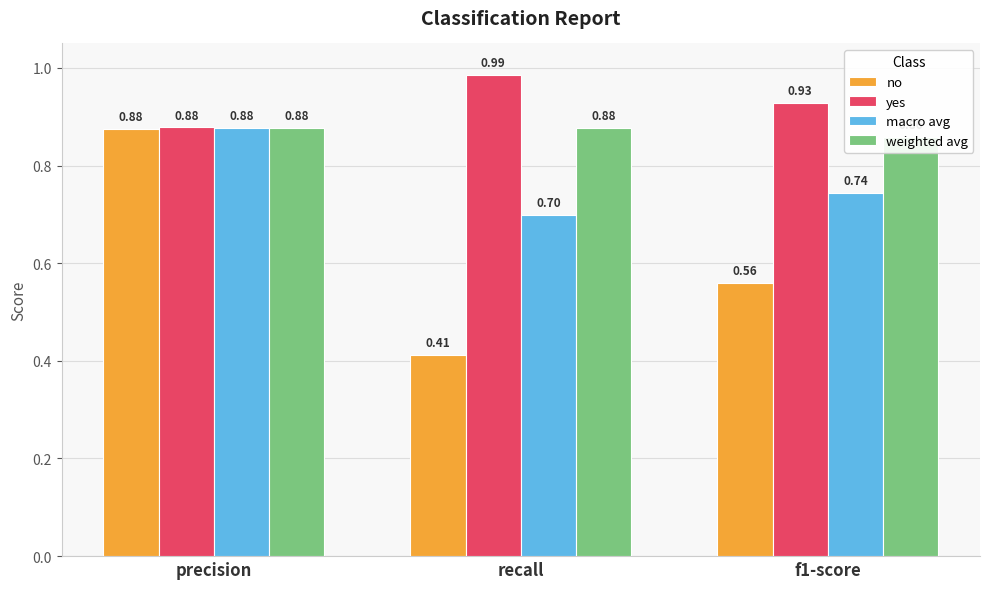

Rank the series at precision from lowest to highest value.

no, macro avg, weighted avg, yes